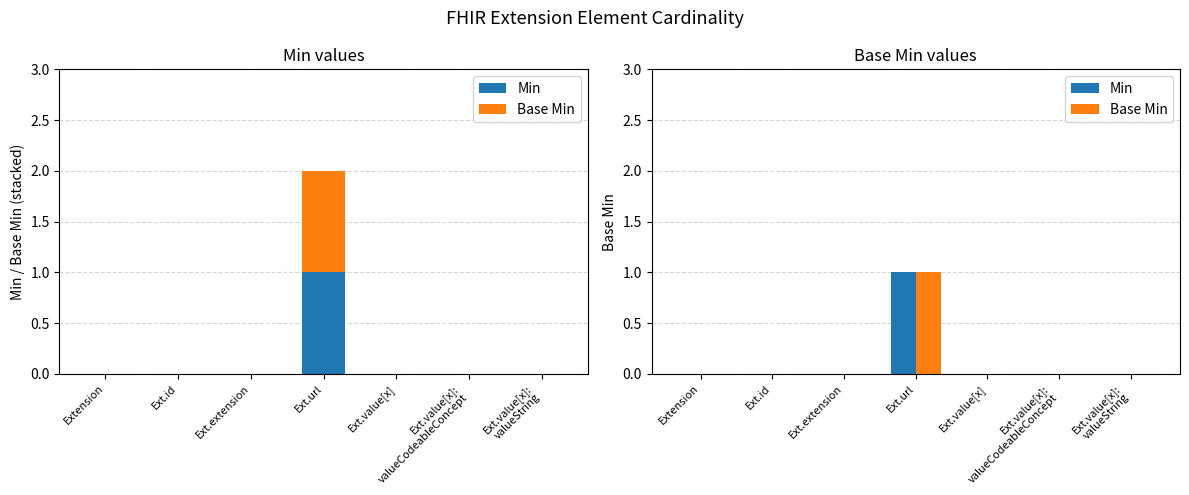

Count the number of categories in the chart.

7